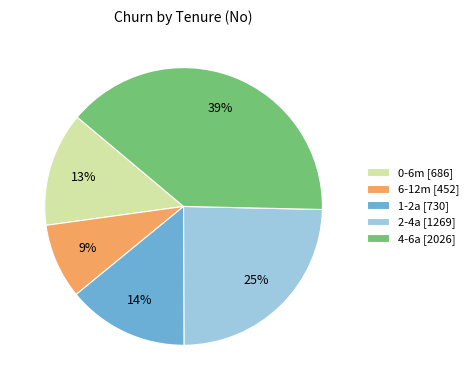

To the nearest percent, what is the combined percentage of 6-12m and 0-6m?

22%